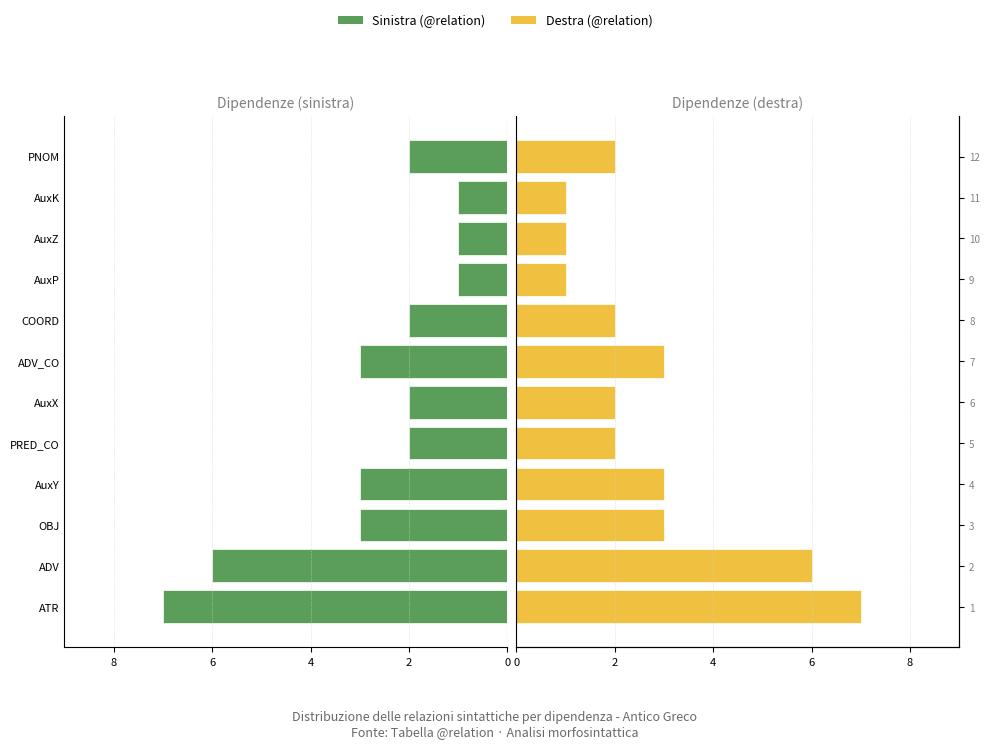

At how many categories does at least one series exceed -3?

12